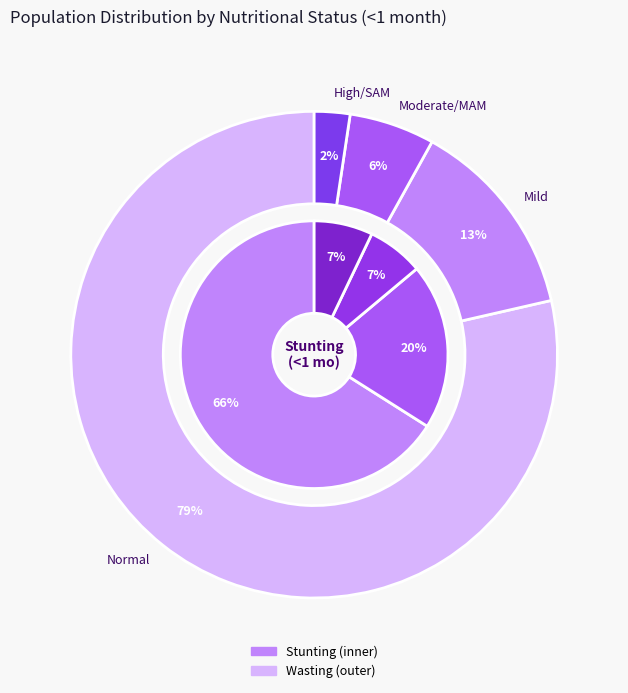

Combined, what portion of the pie is Mild and Normal?

86.1%